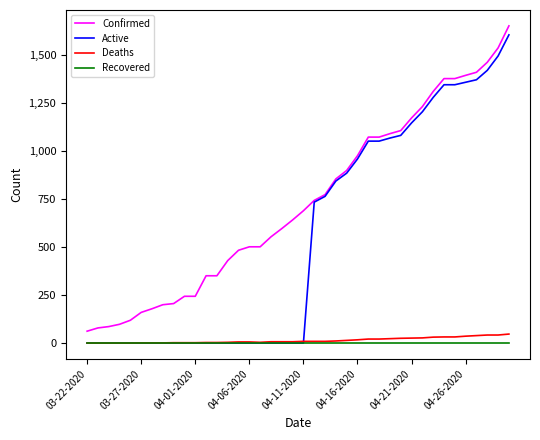

What is the maximum value shown in the chart?

1654